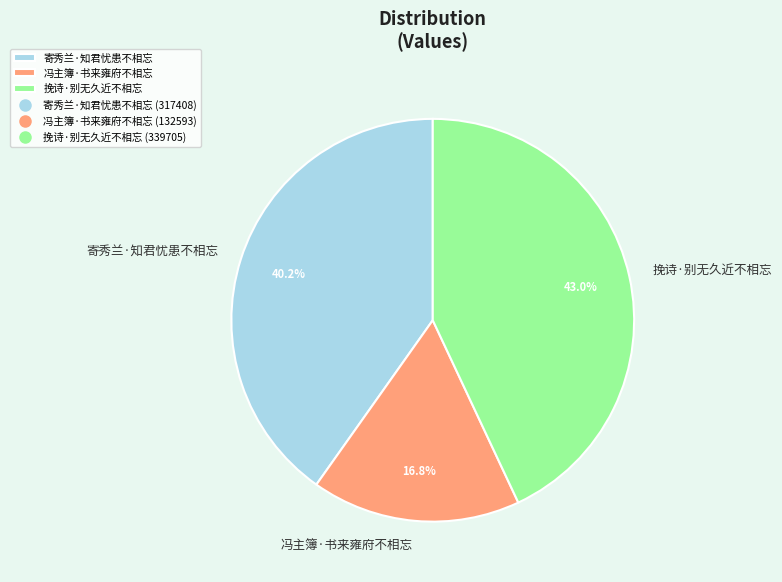

Which slice is the smallest?

冯主簿·书来雍府不相忘